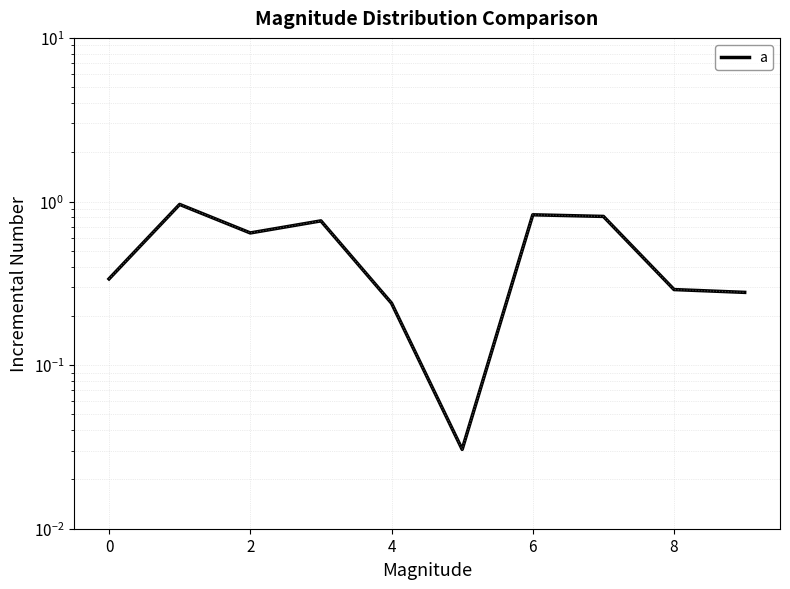

At which category does the data reach its first local valley?

2